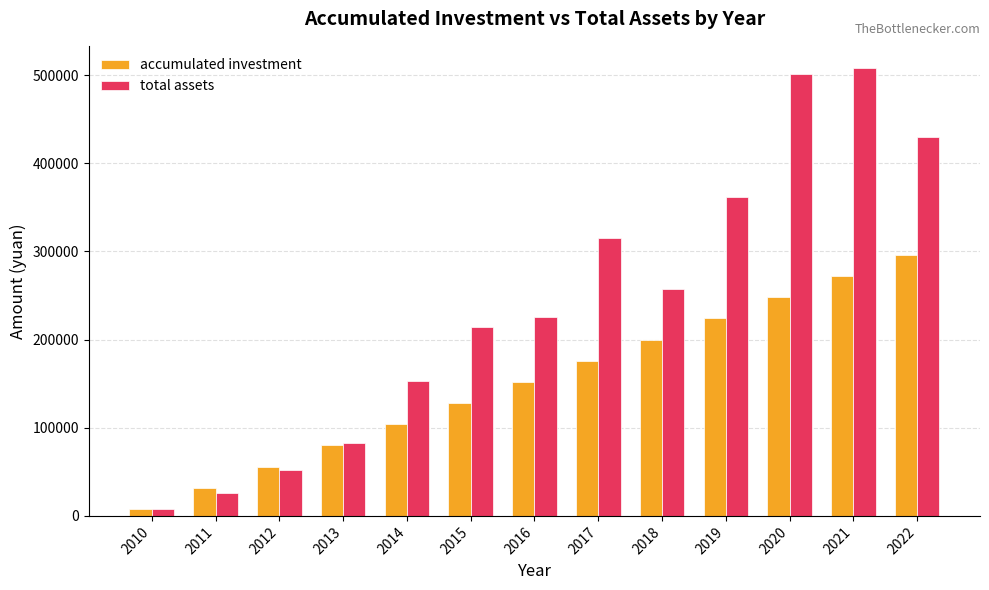

What is the minimum value shown in the chart?

7908.7